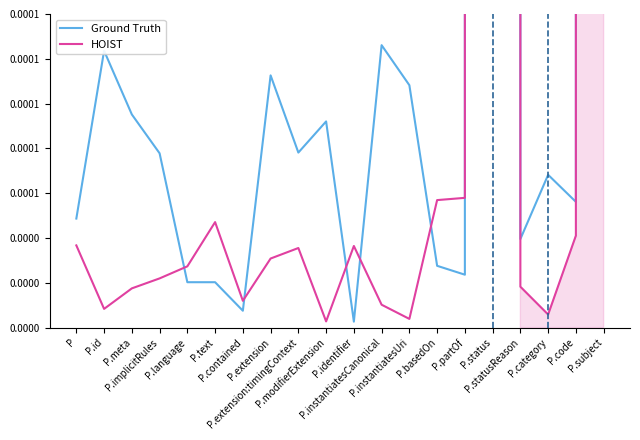

Between P.id and P.subject, which series saw the biggest shift?

Ground Truth